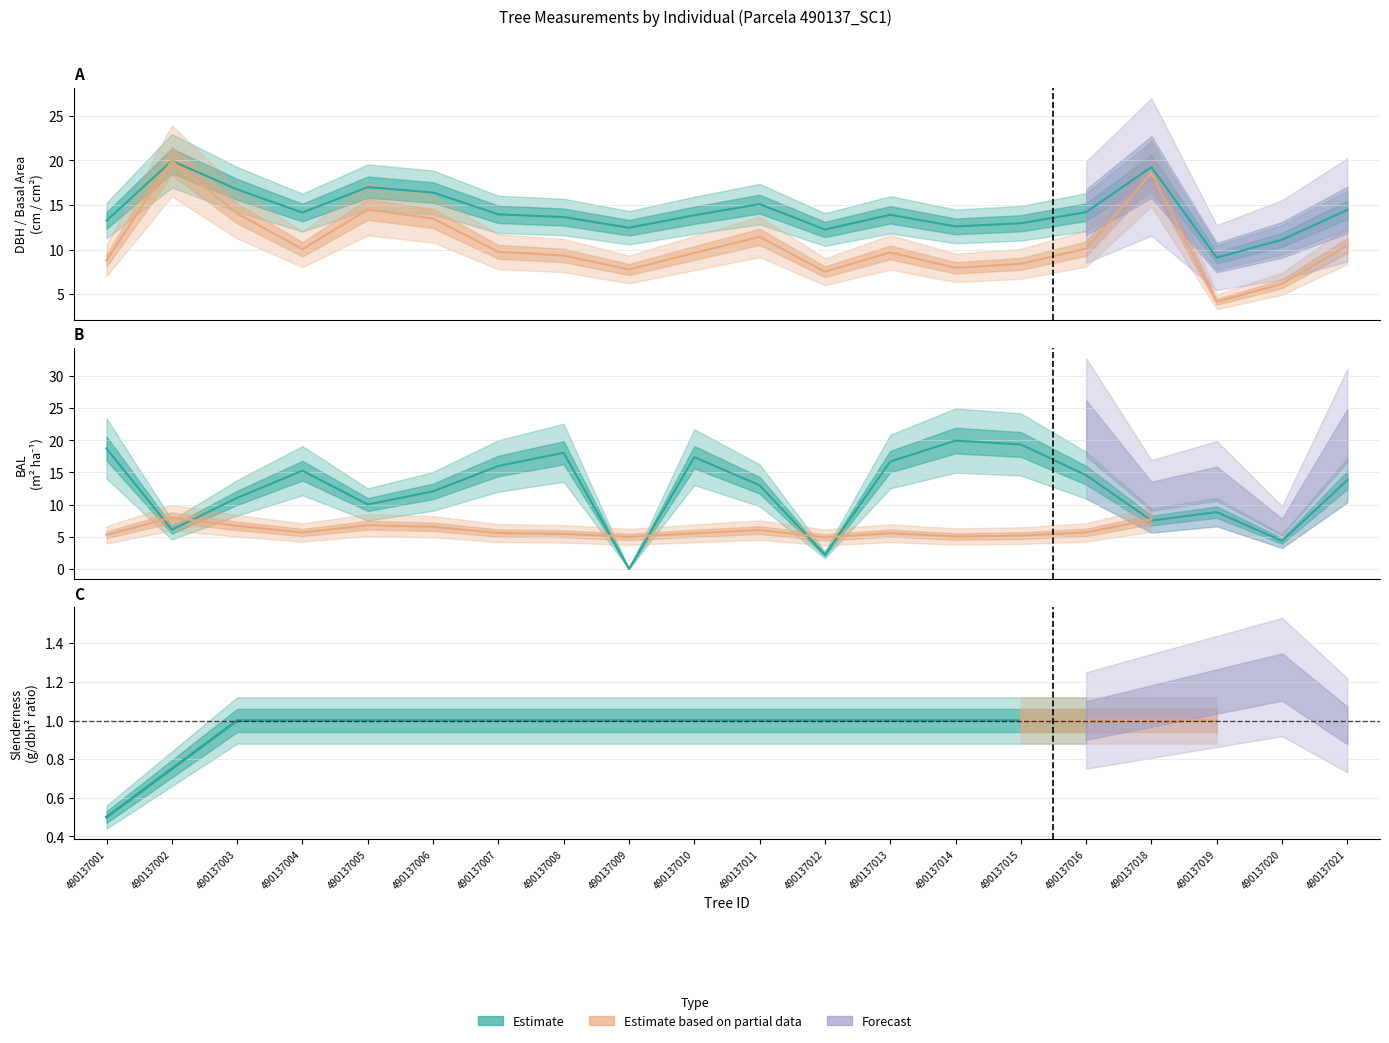

The value of bal at 490137019 is 8.8. True or false?

True